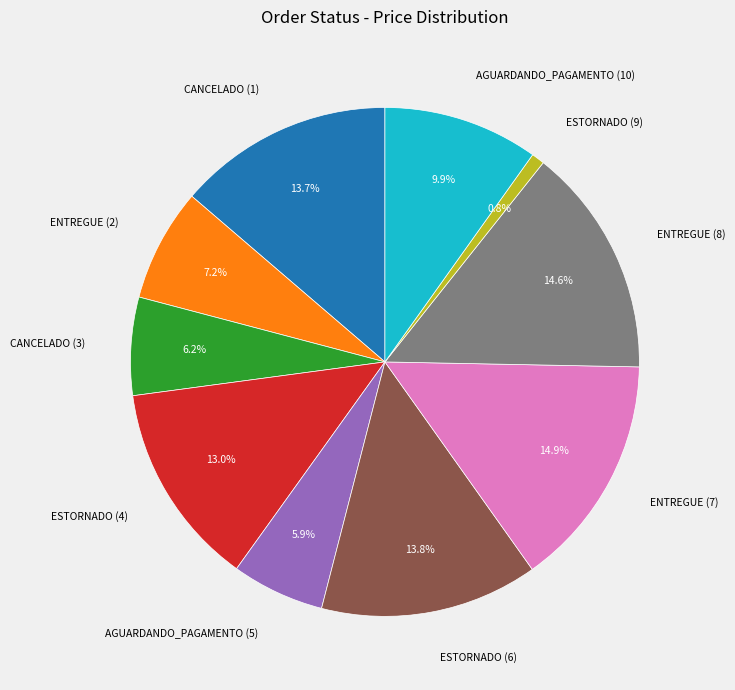

Which slice is the smallest?

ESTORNADO (9)